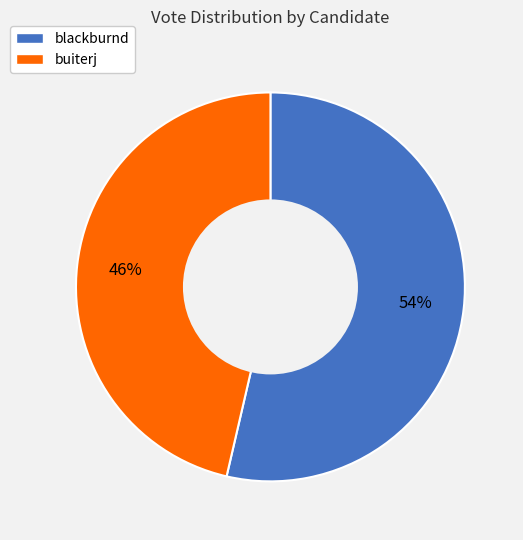

Count the number of slices in the pie.

2